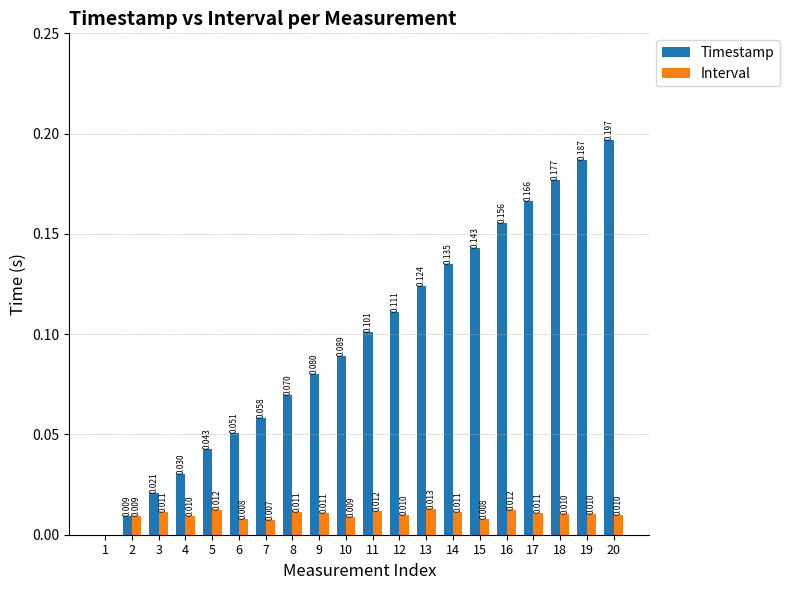

The Interval series shows 0.0 at 15. True or false?

True